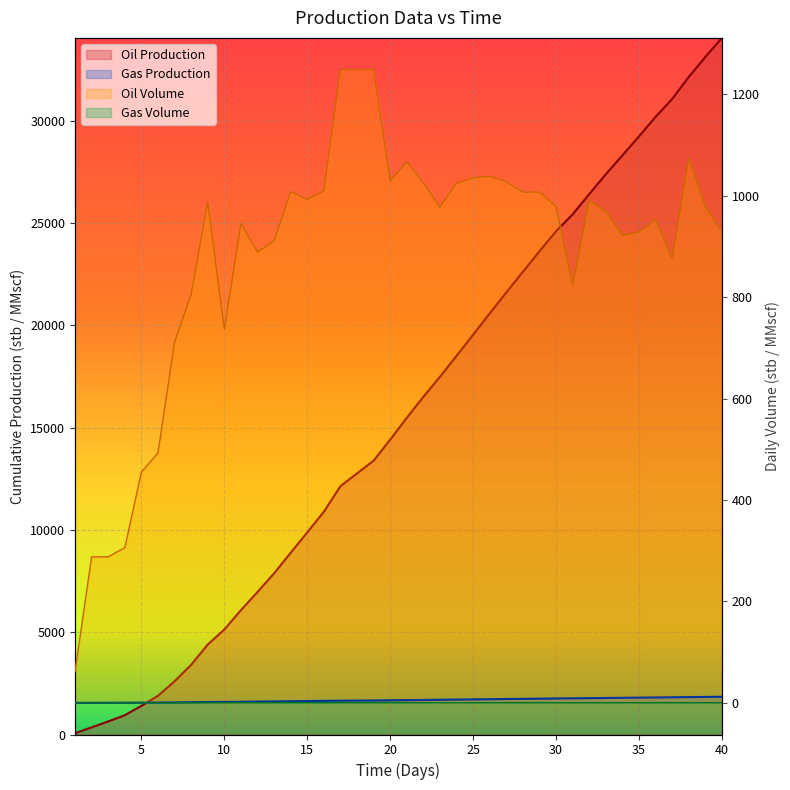

What are all the series names shown in the legend?

Gas Volume, Oil Volume, Gas Production, Oil Production